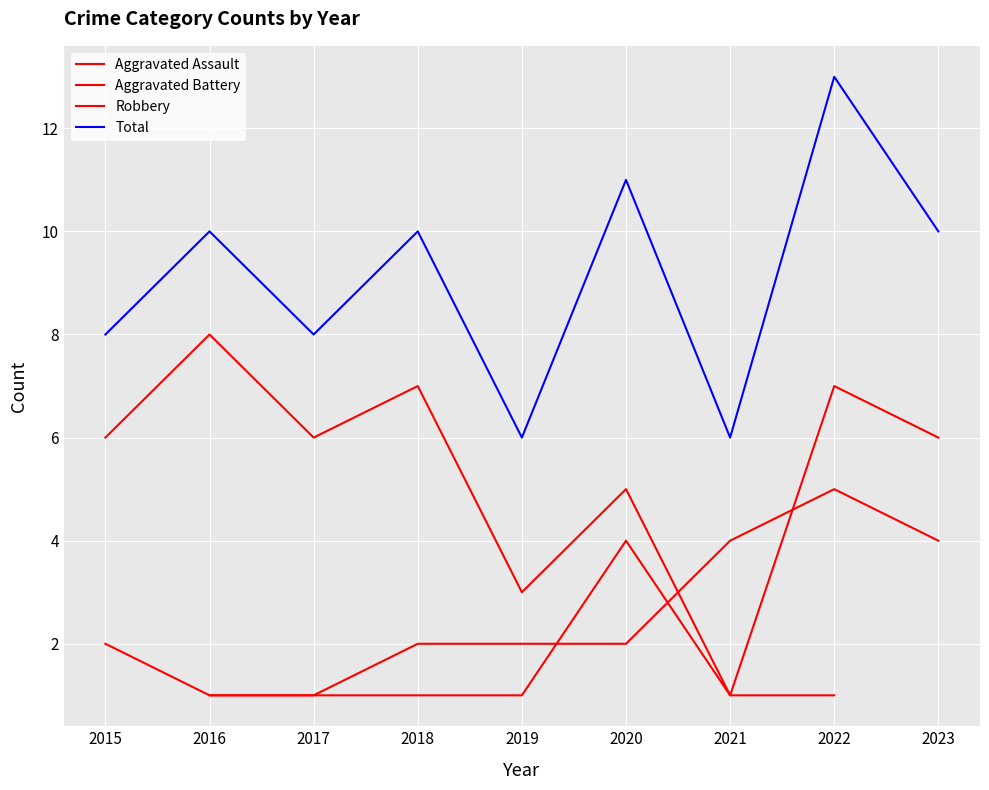

How many lines are shown in the chart?

4